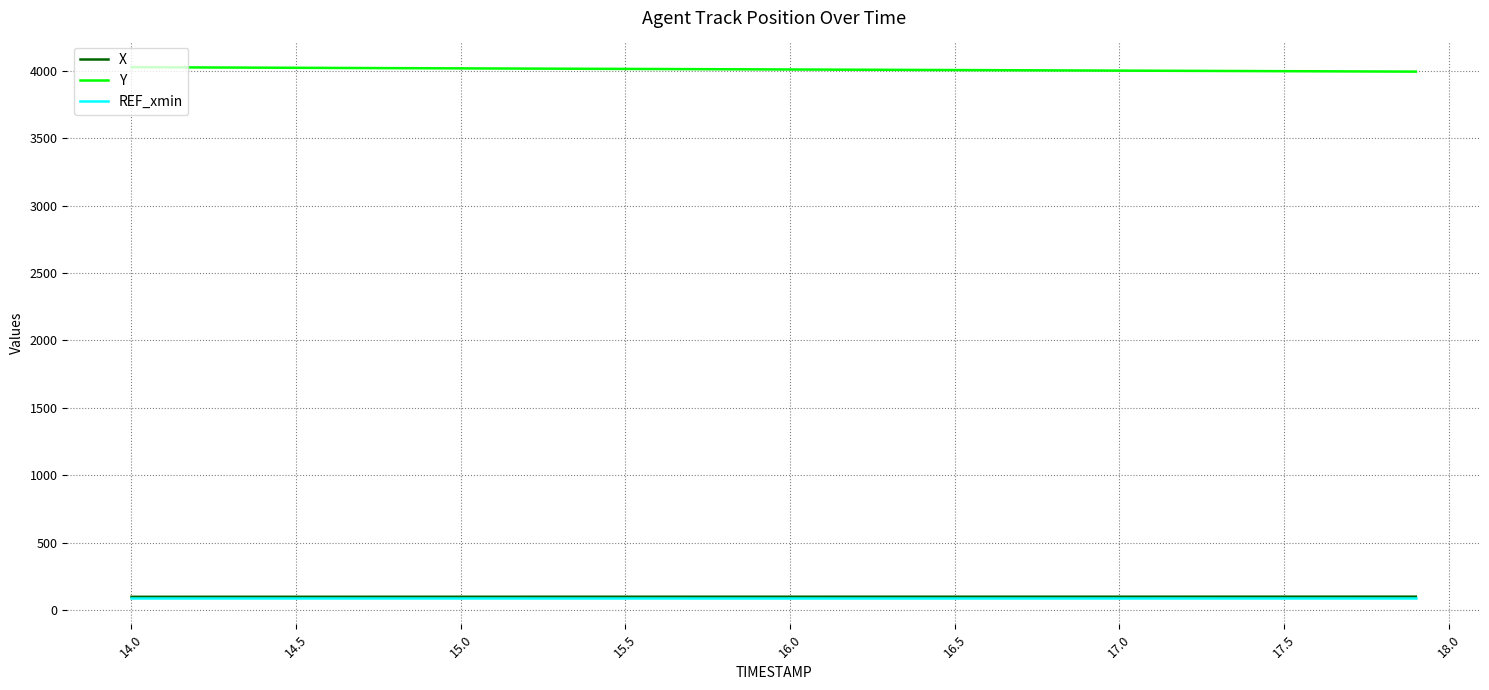

What is the maximum value for Y?

4028.9